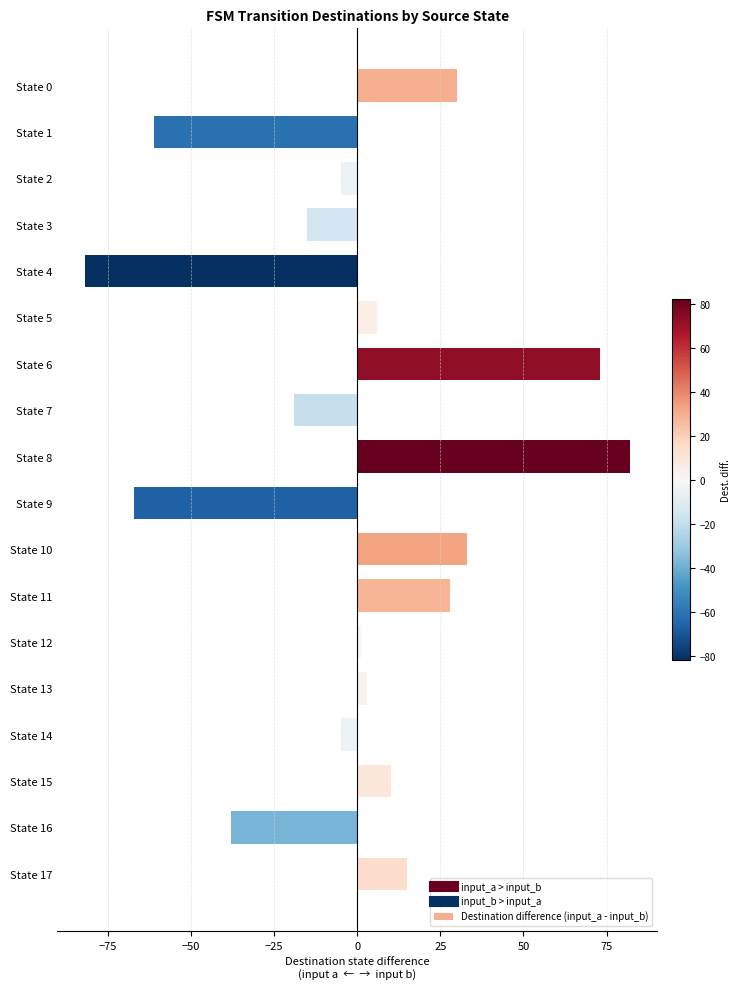

How many bars are there in total?

18